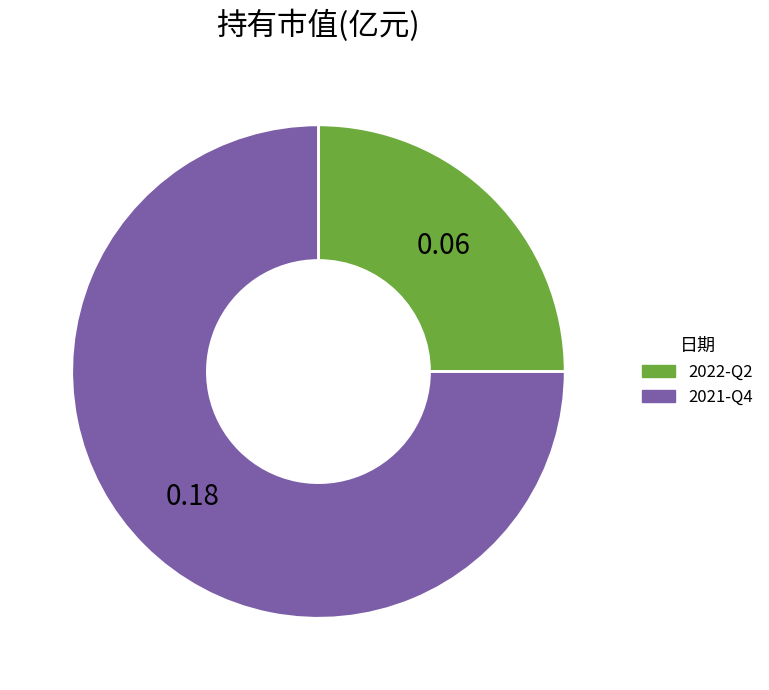

What is the largest slice in the pie chart?

2021-Q4